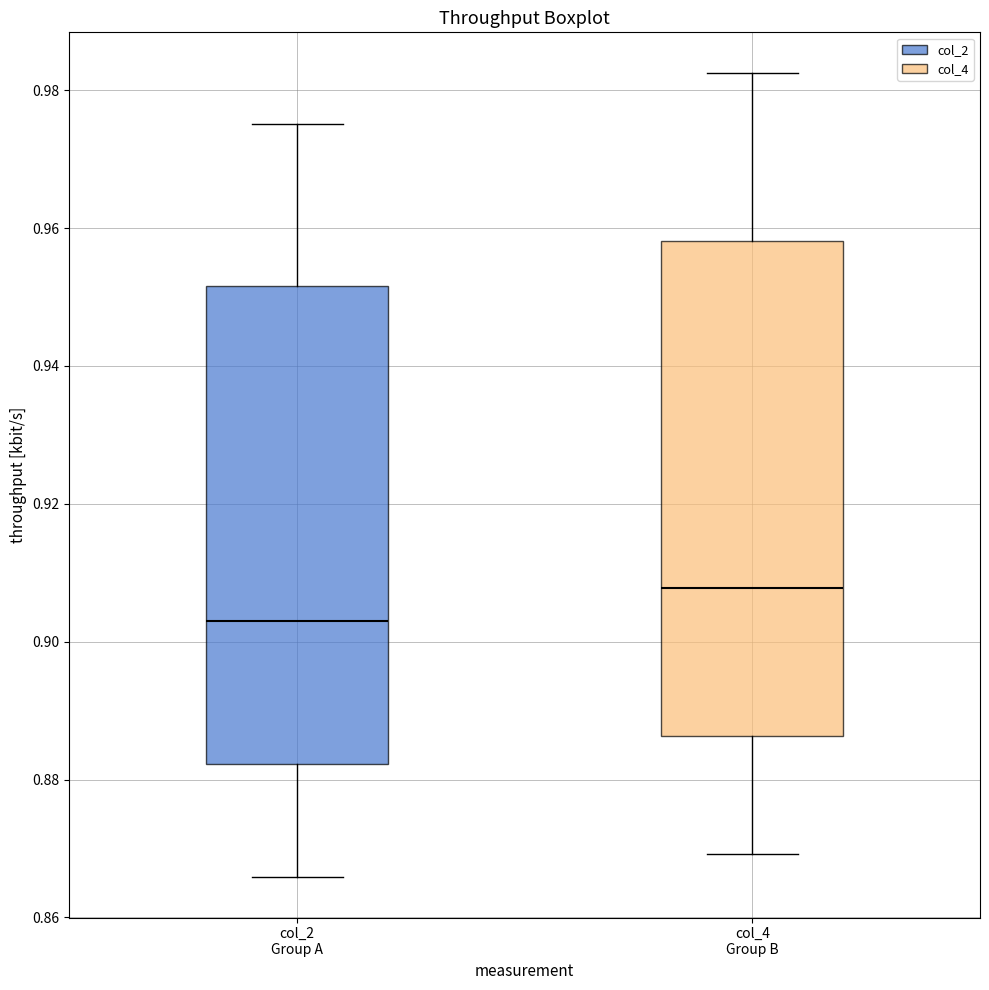

Where does the lower whisker of the box for col_2 Group A end on the y-axis? The values are not printed on the chart, so give them approximately, as read against the axis.

0.866